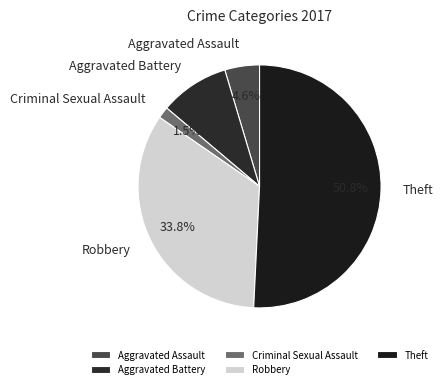

What percentage is the Aggravated Battery slice, to the nearest percent?

9%